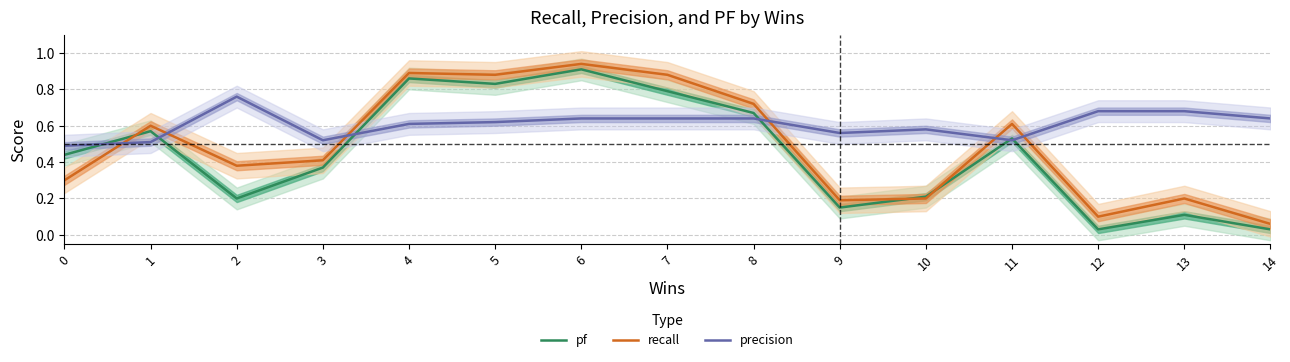

After their last crossing, which series has the higher values: pf or recall?

recall